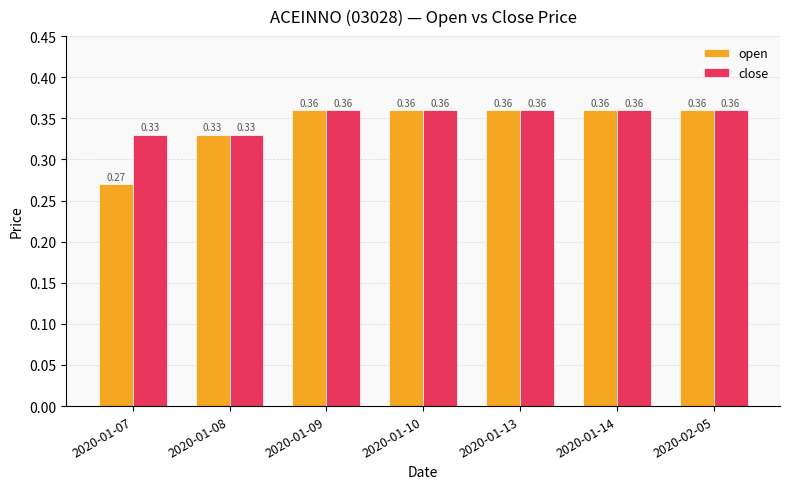

Which series has the largest total across all categories?

close